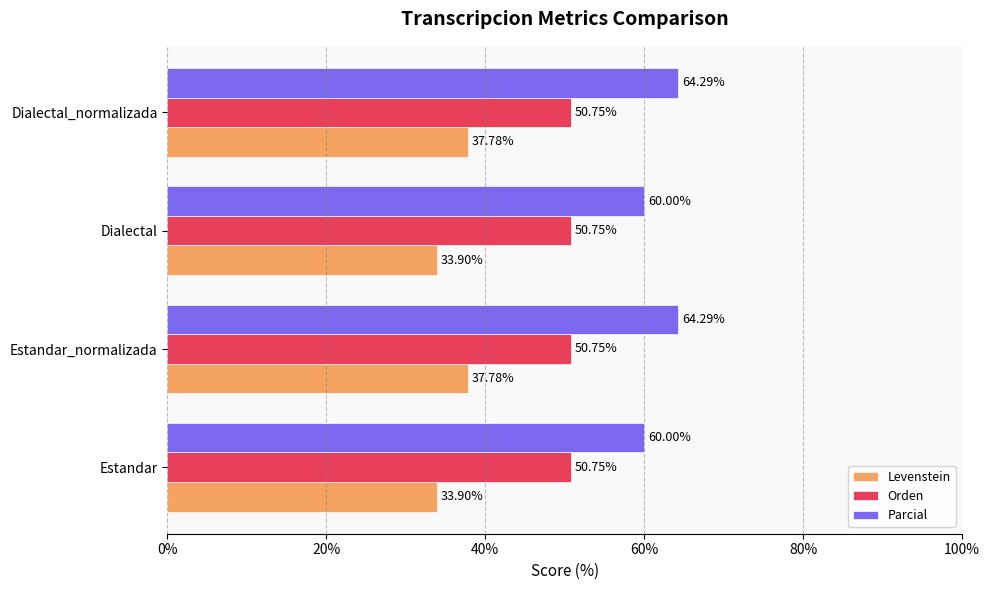

Which series has the largest total across all categories?

Parcial